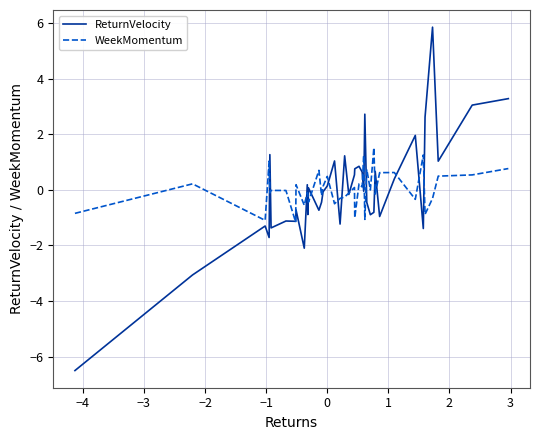

Which series has the widest spread of values?

ReturnVelocity